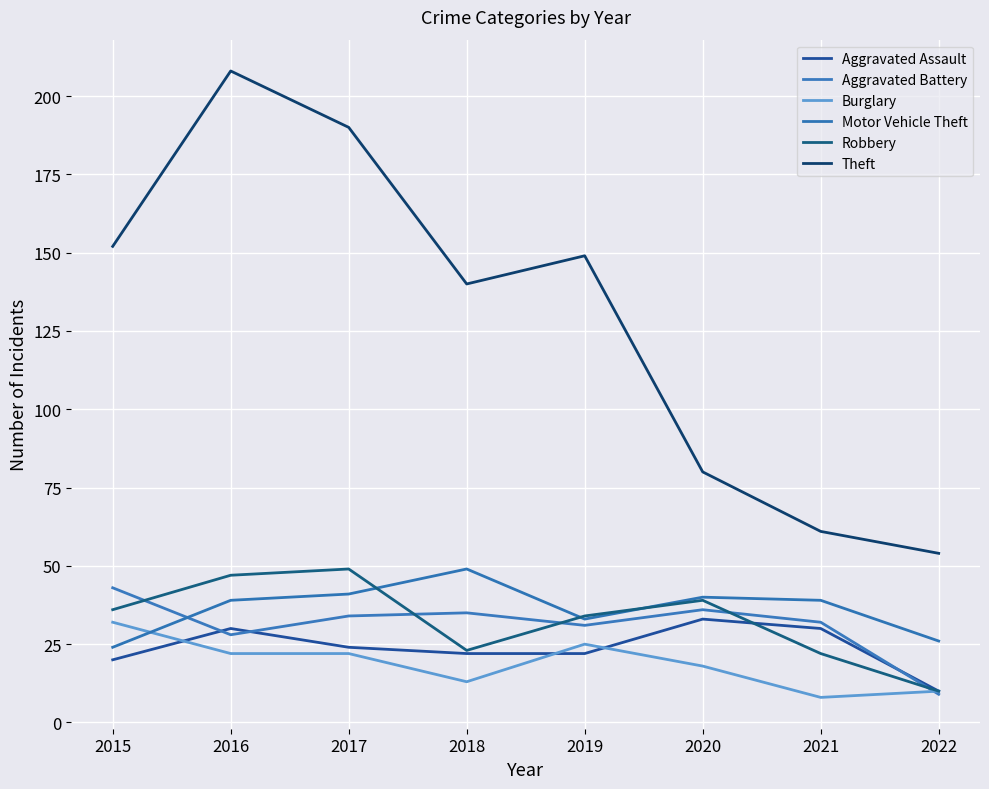

Is it true that Aggravated Assault equals 5 at 2017?

False